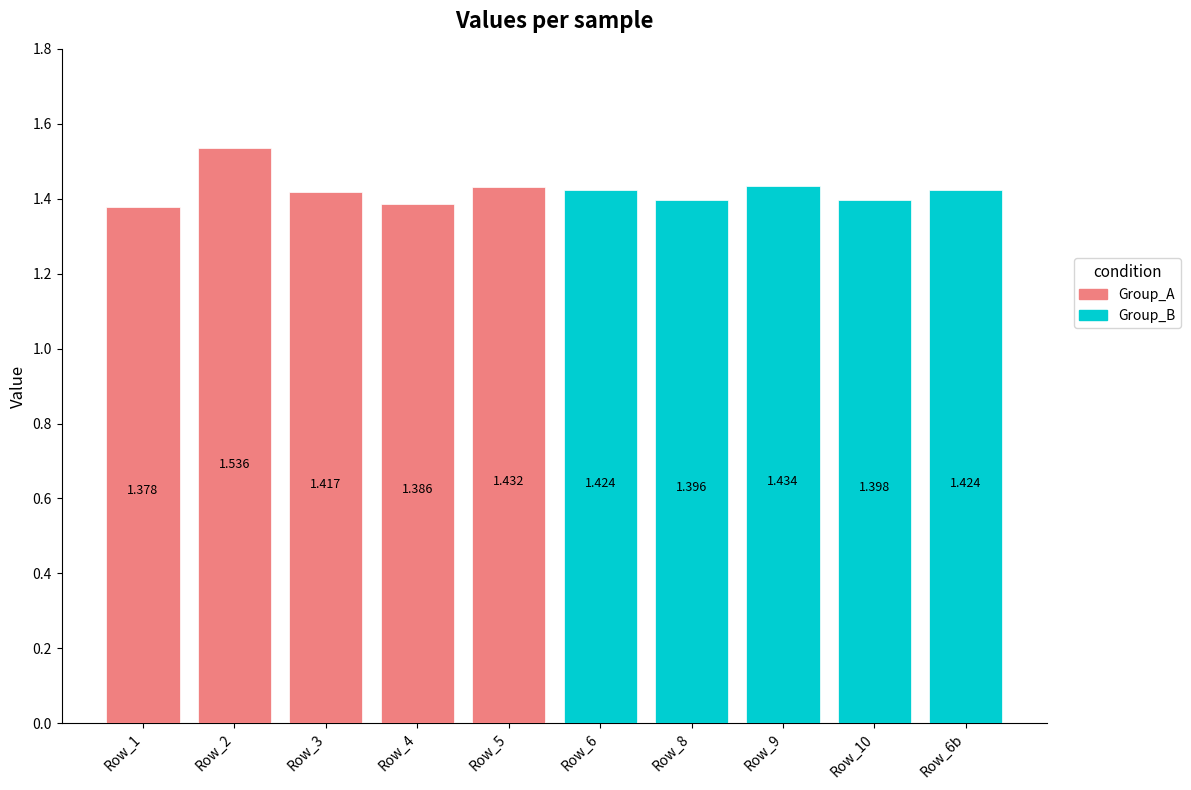

Reading right to left, transcribe all the data shown in this chart.

Group_A: 1.4	1.4	1.4	1.5	1.4
Group_B: 1.4	1.4	1.4	1.4	1.4